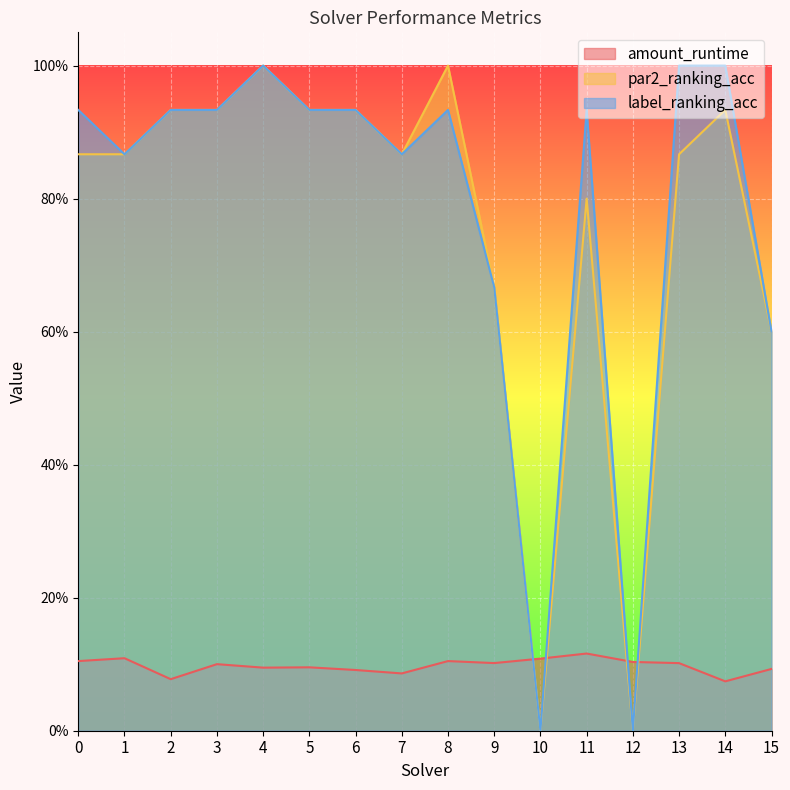

List the series in order of their peak value, highest first.

par2_ranking_acc, label_ranking_acc, amount_runtime